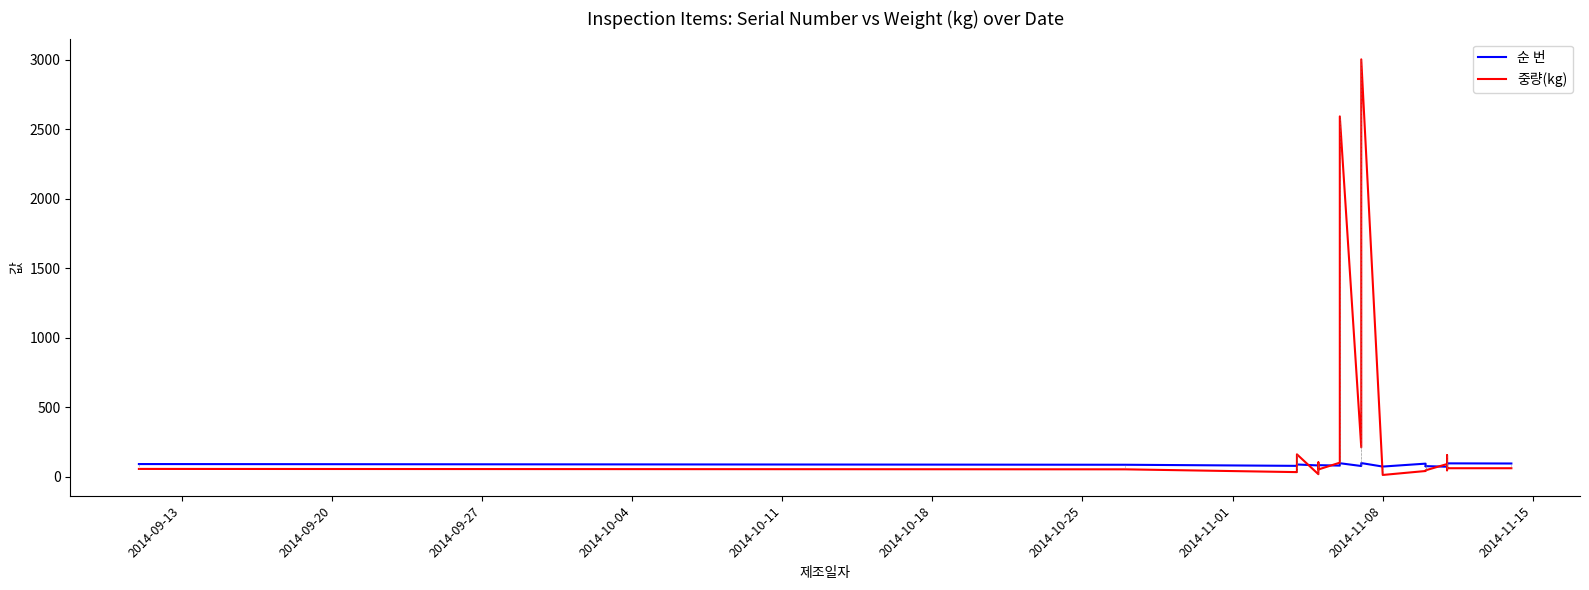

Is this an area chart (filled region under the line)?

No